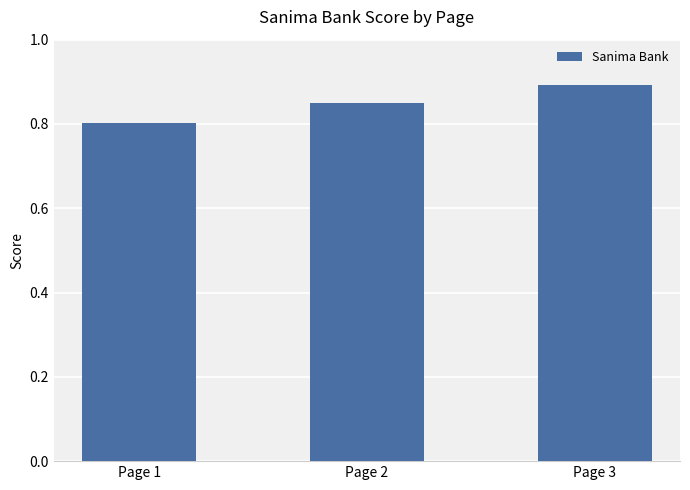

What value does the data have at Page 3?

0.9